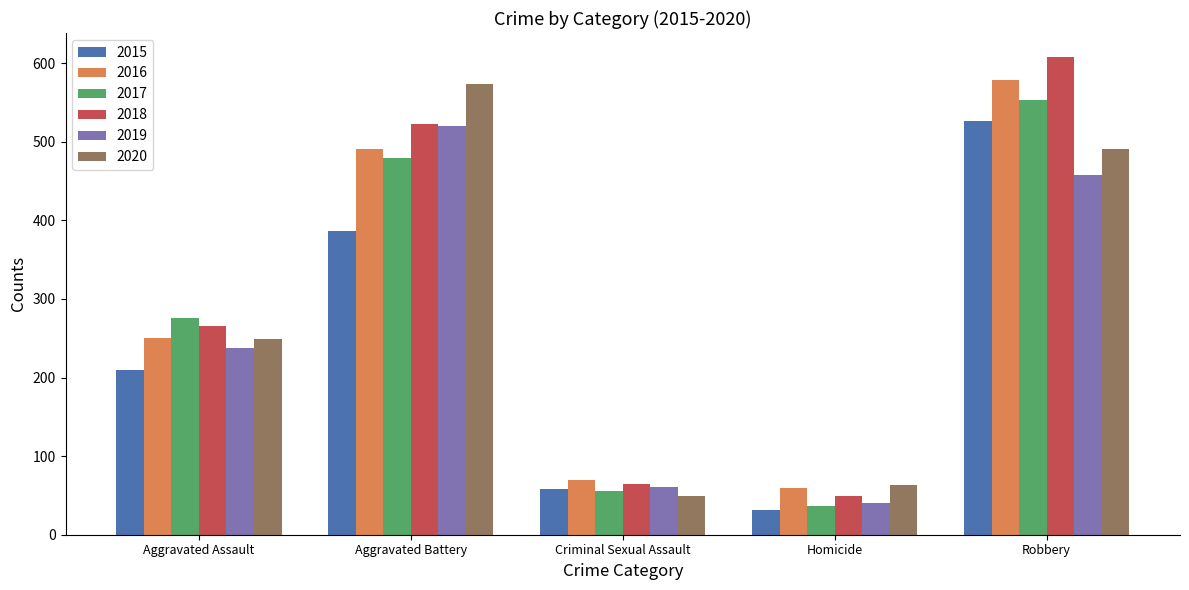

What is the label of the 2nd bar from the left?

Aggravated Battery